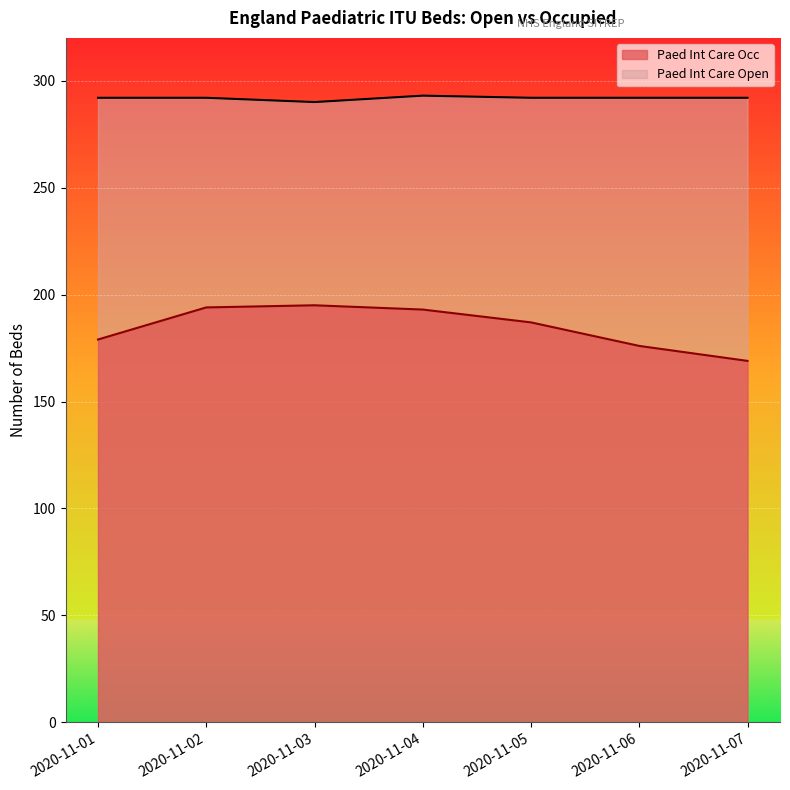

Rank the series by their maximum value, from highest to lowest.

Paed Int Care Open, Paed Int Care Occ